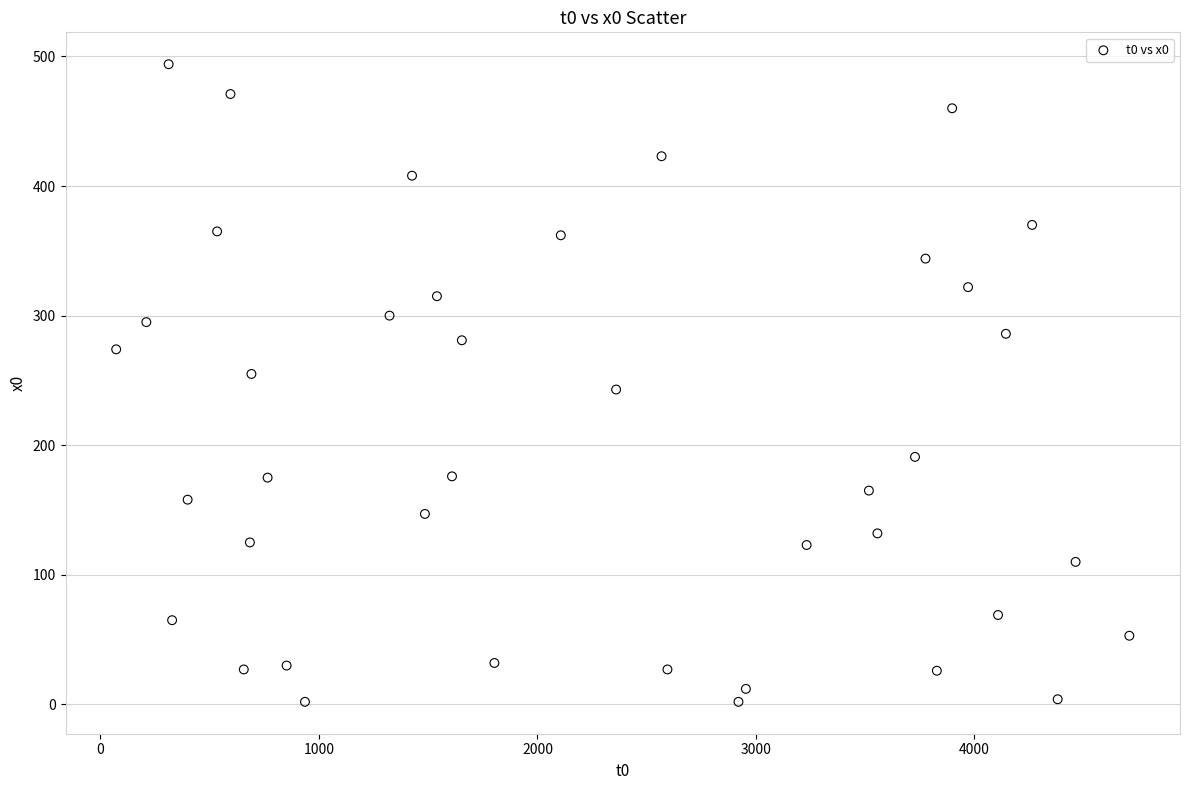

What is the range of X values (max minus min)?

4637